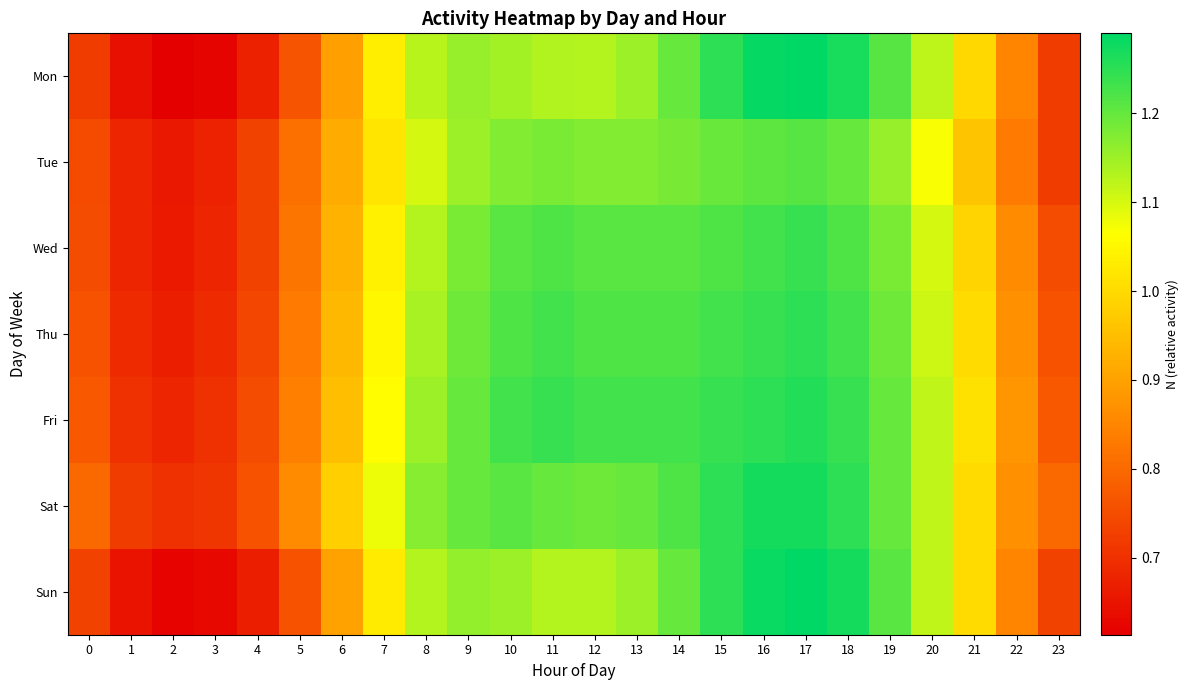

How many series are shown in this chart?

7